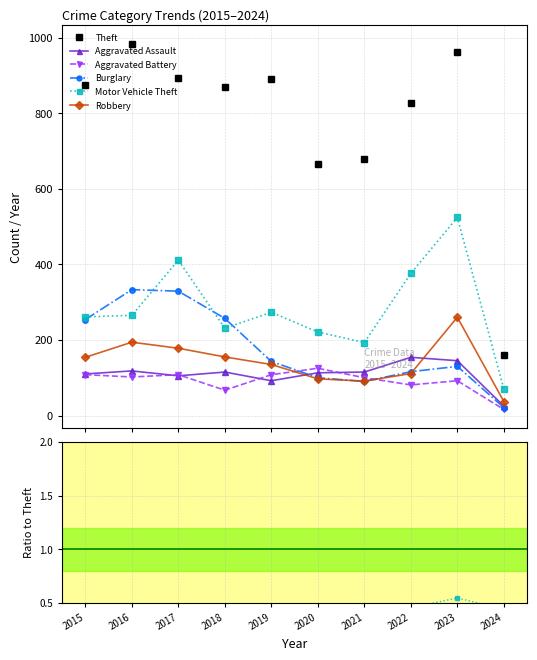

In Burglary, how many points are lower than both neighbors (excluding endpoints)?

1